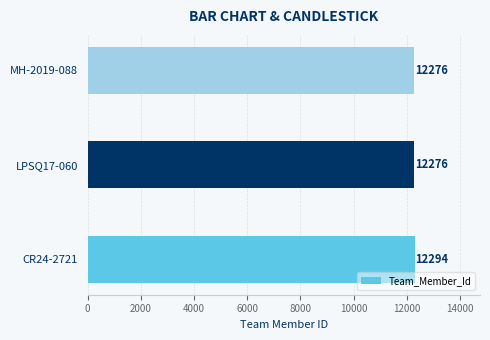

What is the difference between the values at CR24-2721 and LPSQ17-060?

18